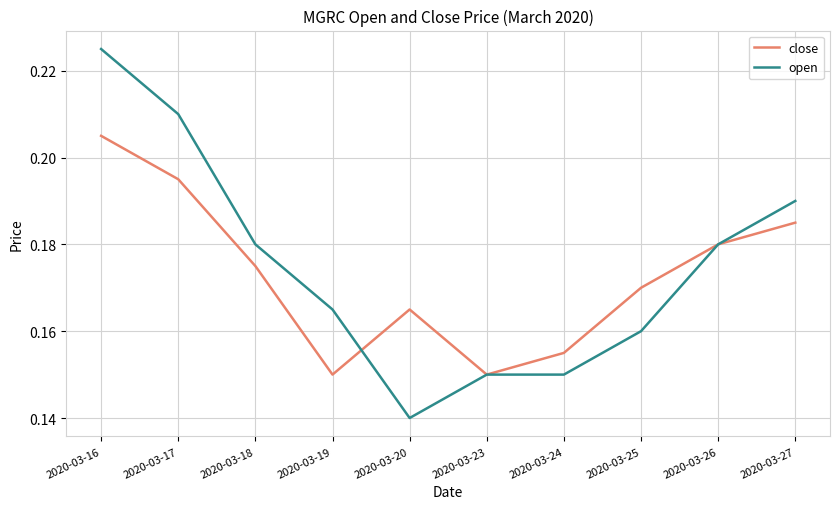

Which category has the lowest value in the open series?

2020-03-20